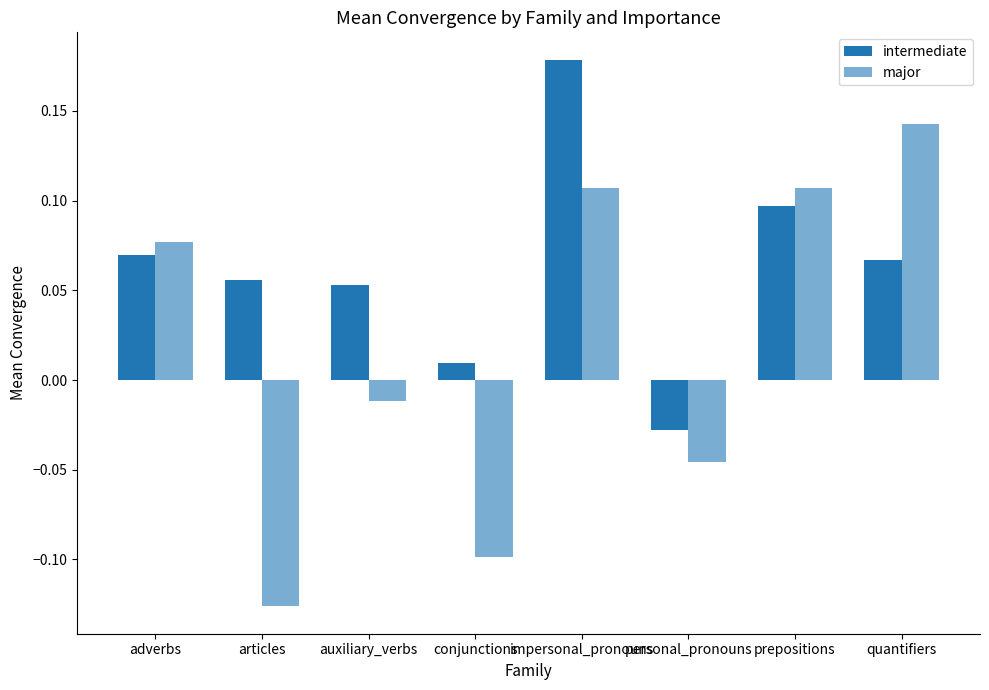

At which category does the chart reach its minimum across all series?

articles